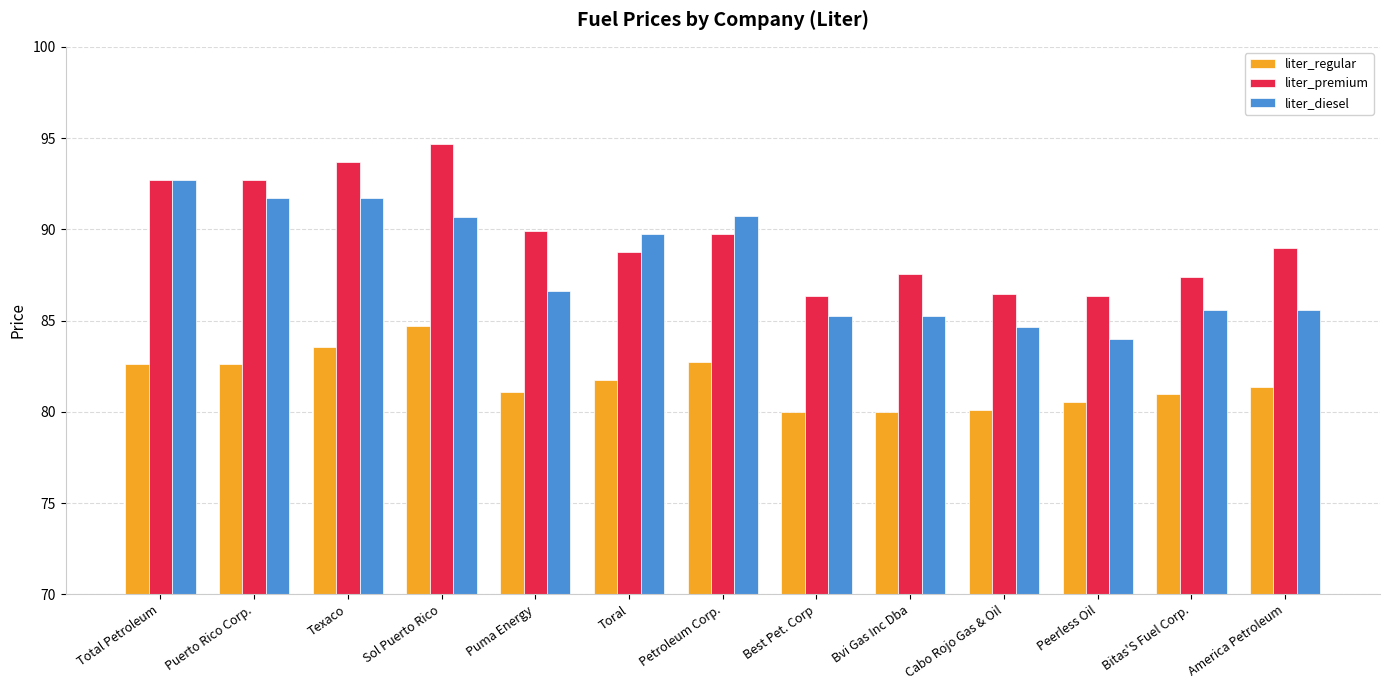

Which series has the largest total across all categories?

liter_premium